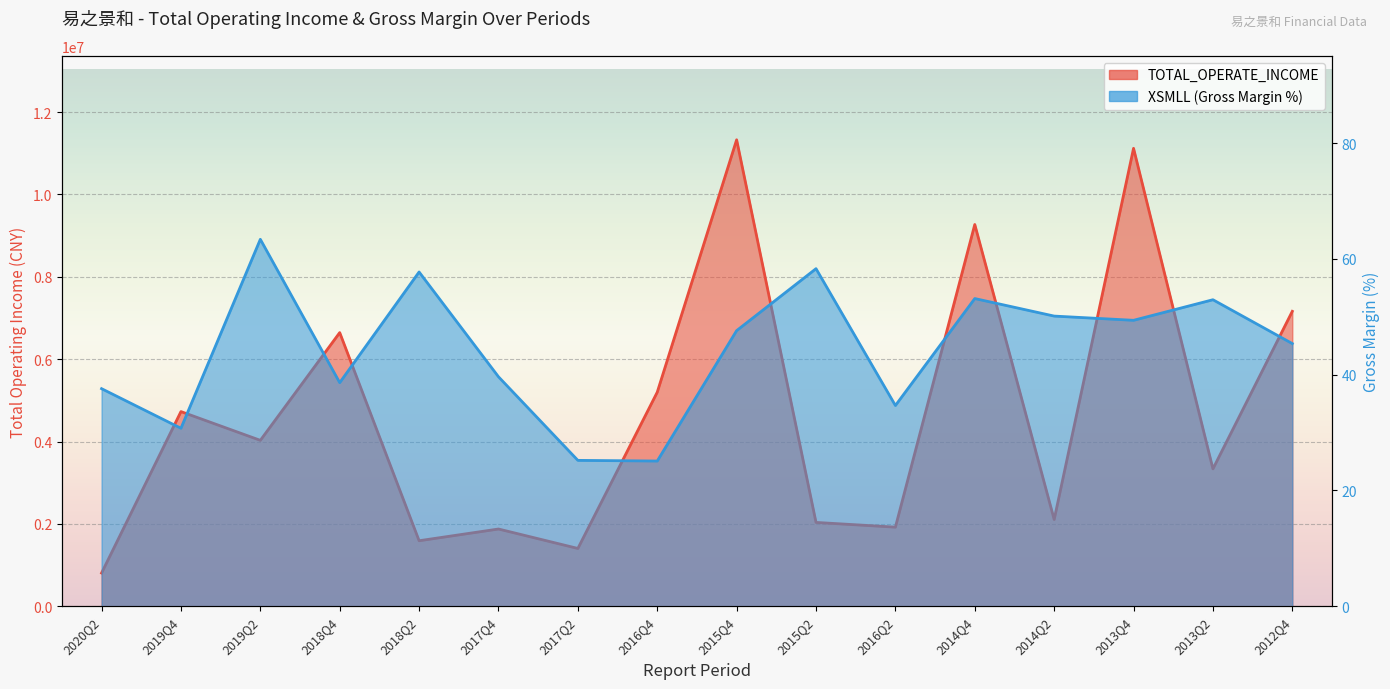

What is the difference between the TOTAL_OPERATE_INCOME values at 2019Q4 and 2014Q2?

2620728.6